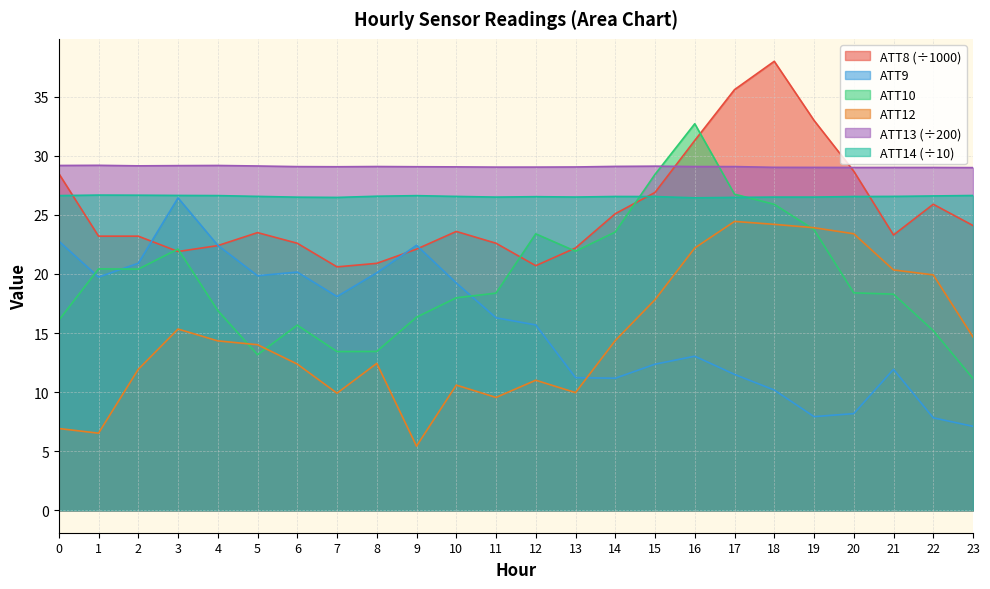

How many interior local valleys does the ATT12 series have?

5